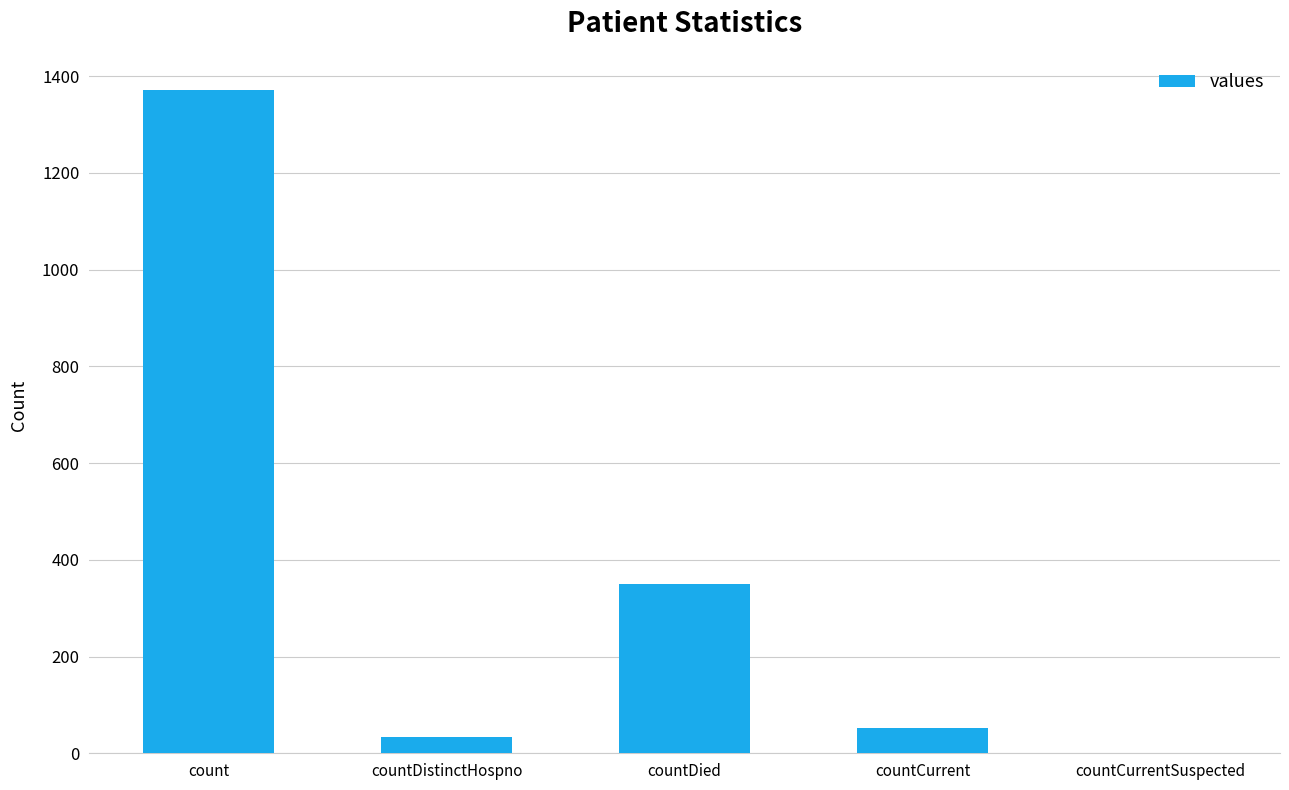

Which has a higher value, countDied or countDistinctHospno?

countDied